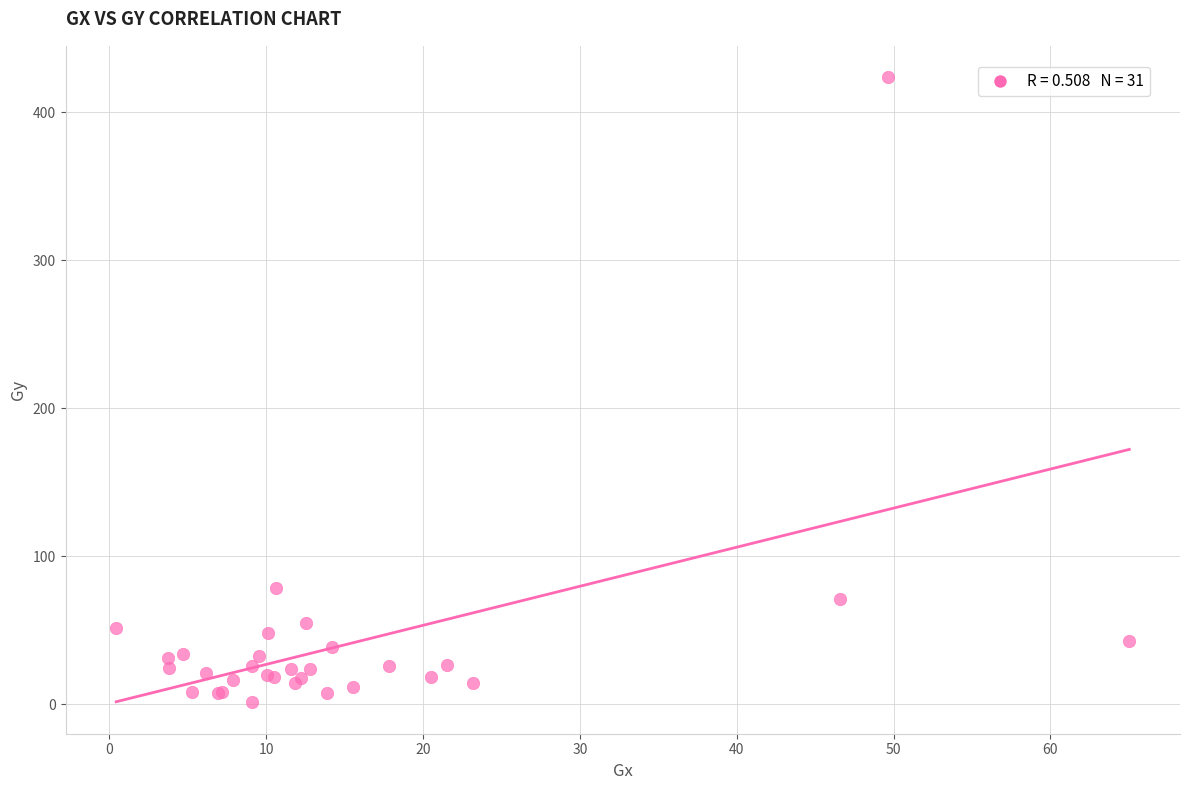

What Y value in the scatter plot is closest to 212?

78.8